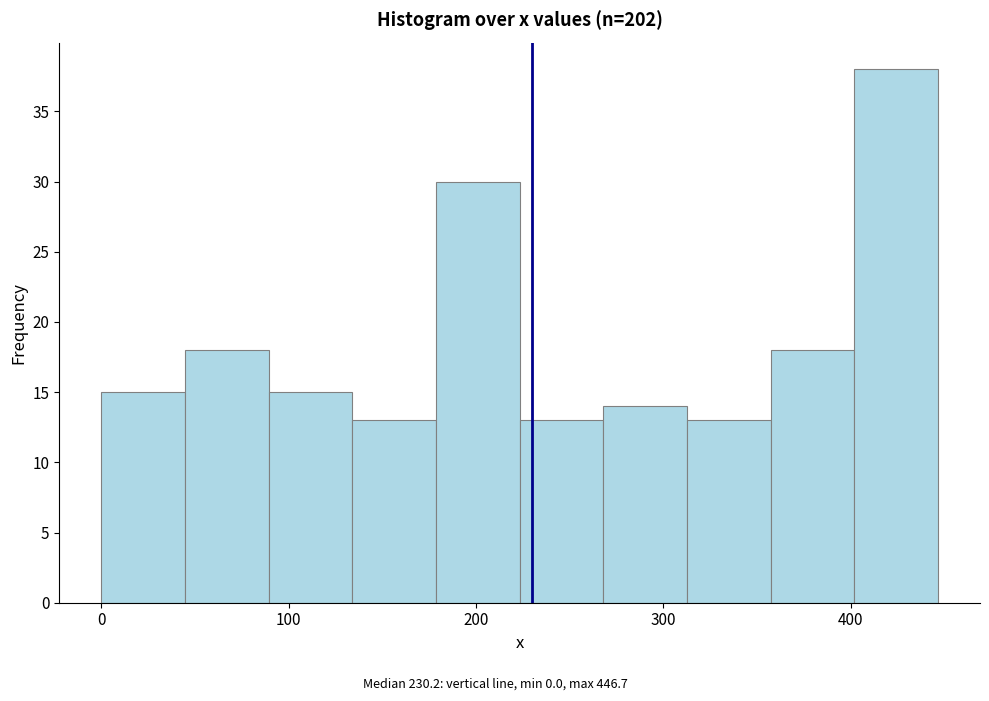

Reading left to right, transcribe this chart: for each bar, give the range it covers on the x-axis and its height. Neither the bar edges nor the heights are printed on the chart, so give them approximately, as read against the axes.

0 to 40: 15
40 to 90: 18
90 to 130: 15
130 to 180: 13
180 to 220: 30
220 to 270: 13
270 to 310: 14
310 to 360: 13
360 to 400: 18
400 to 450: 38